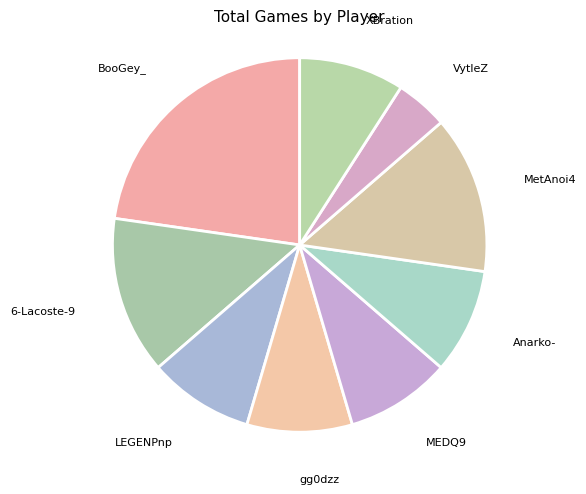

True or false: Anarko- accounts for 14% of the total.

False